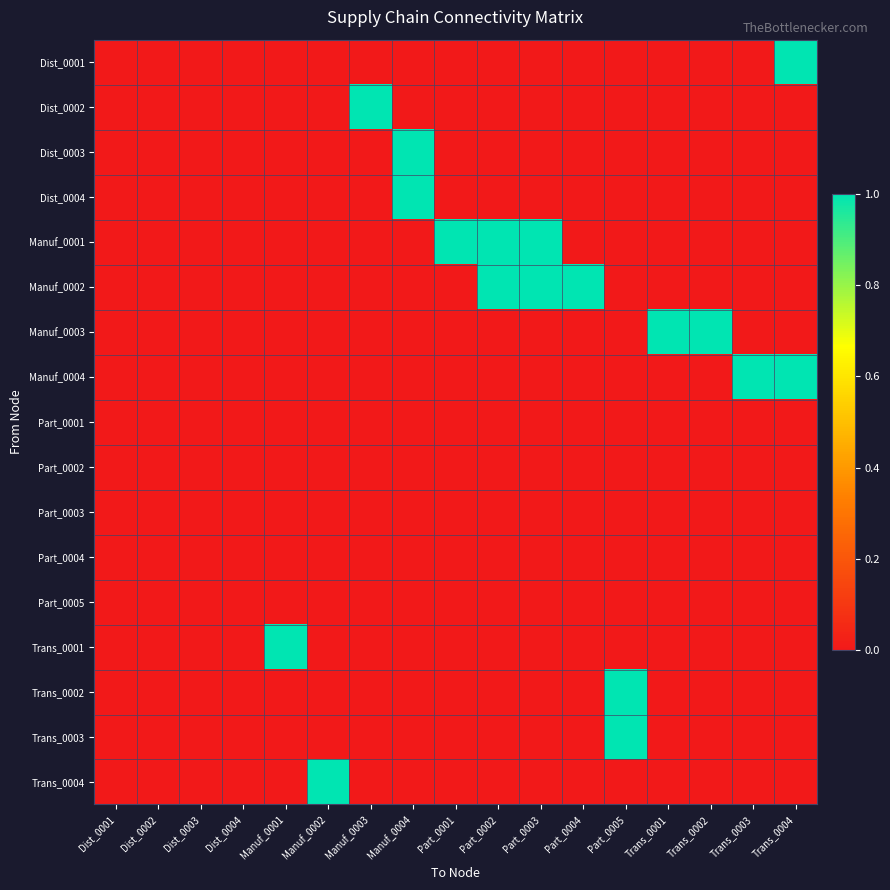

Which has a higher value, Part_0002 or Manuf_0002?

Part_0002